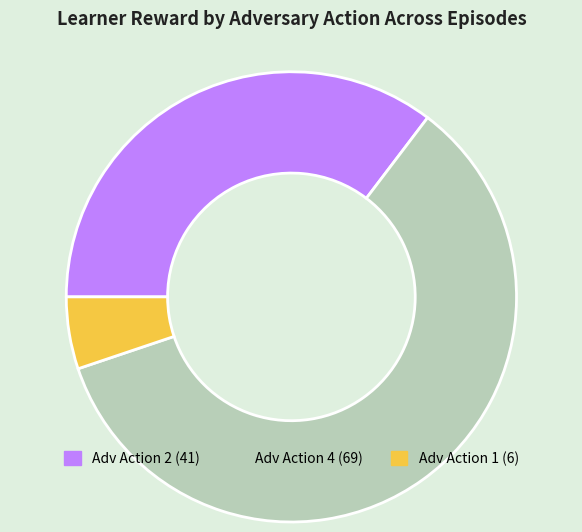

Does any single category account for the majority?

Yes